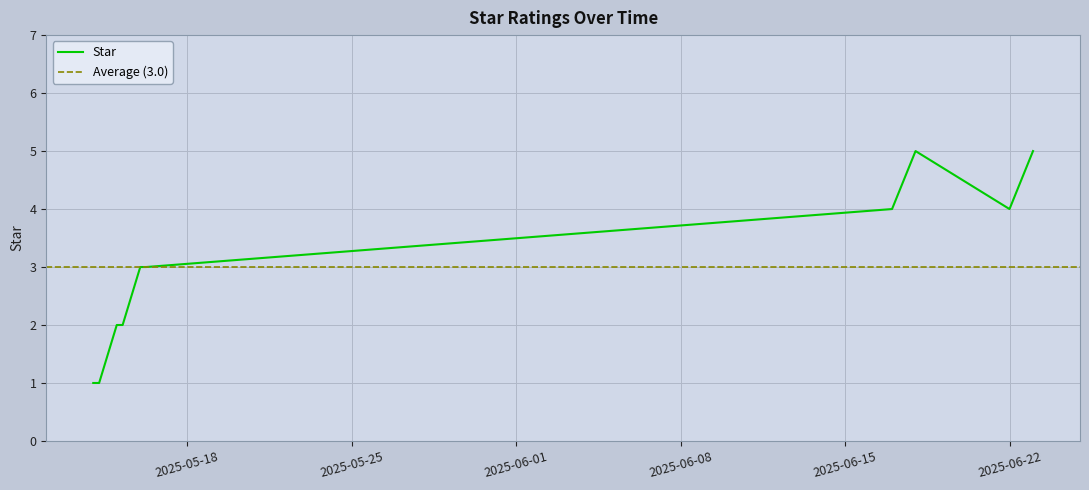

What is the change in value from 2025-05-15 to 2025-06-17?

+2